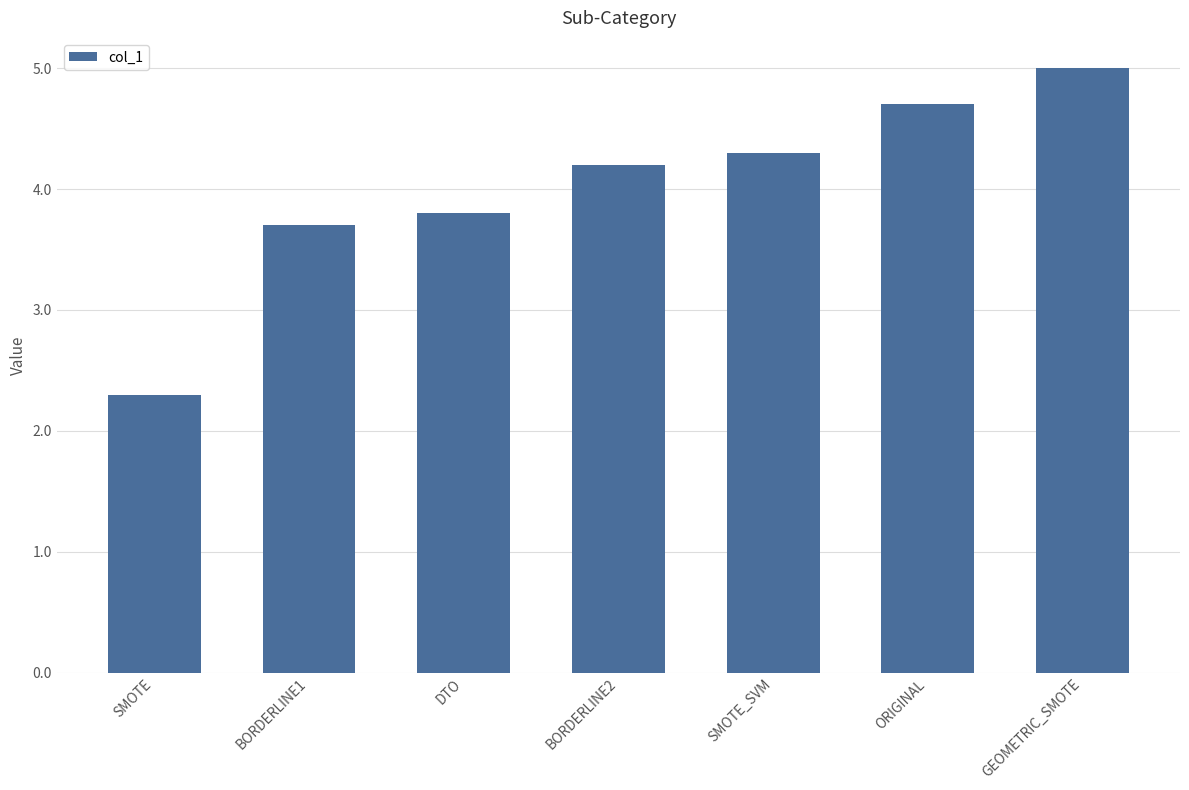

At which label does the data first exceed 4?

BORDERLINE2